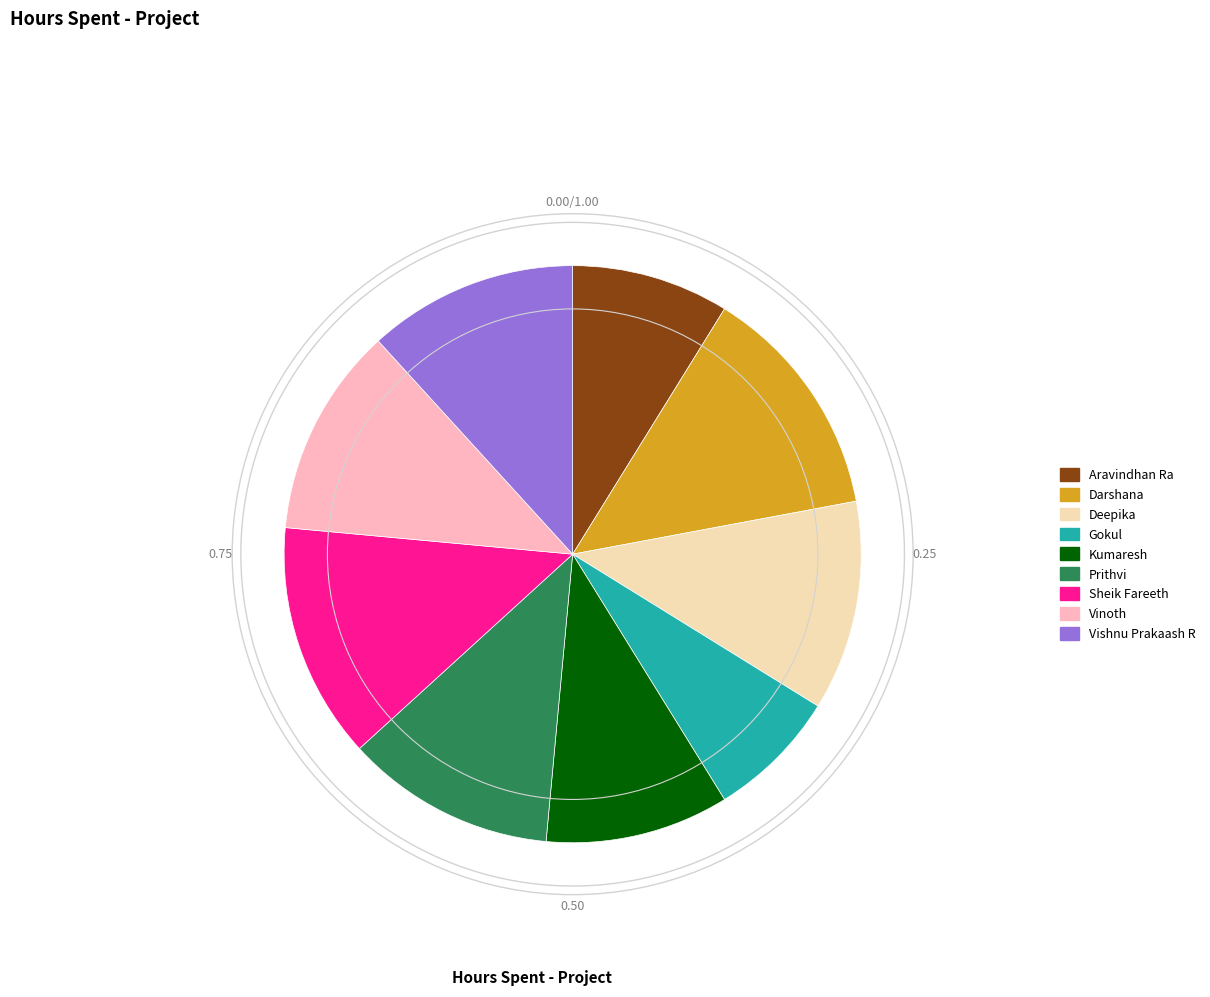

To the nearest percent, what is the combined percentage of Deepika and Darshana?

25%